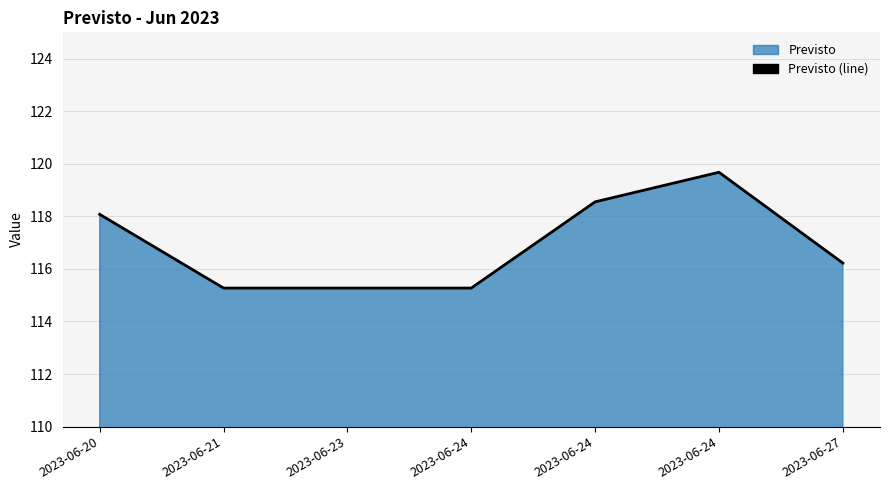

Between 2023-06-27 and 2023-06-24, which is larger?

2023-06-27